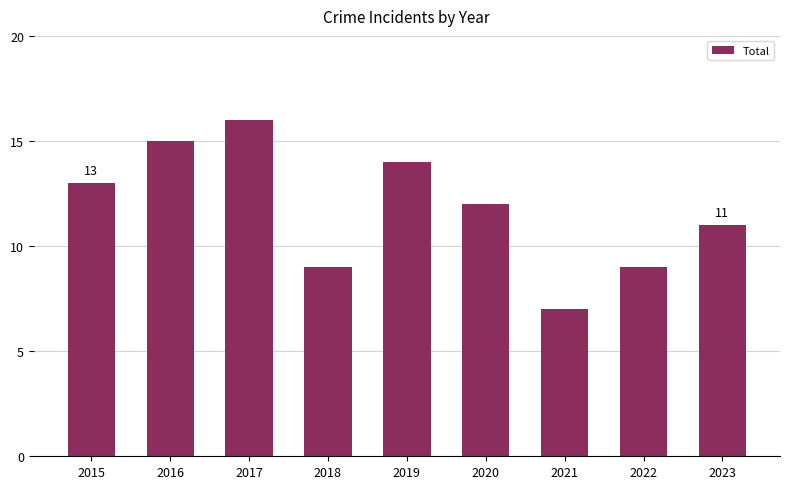

How many values are between 9 and 14?

6